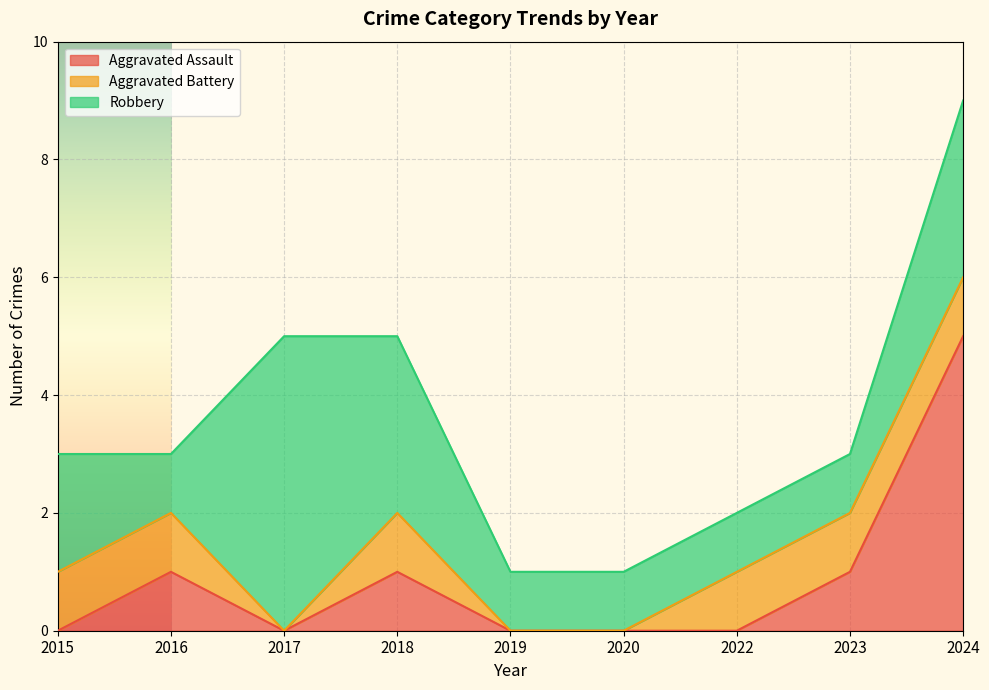

At 2022, list the series in order from smallest to largest.

Aggravated Assault, Aggravated Battery, Robbery